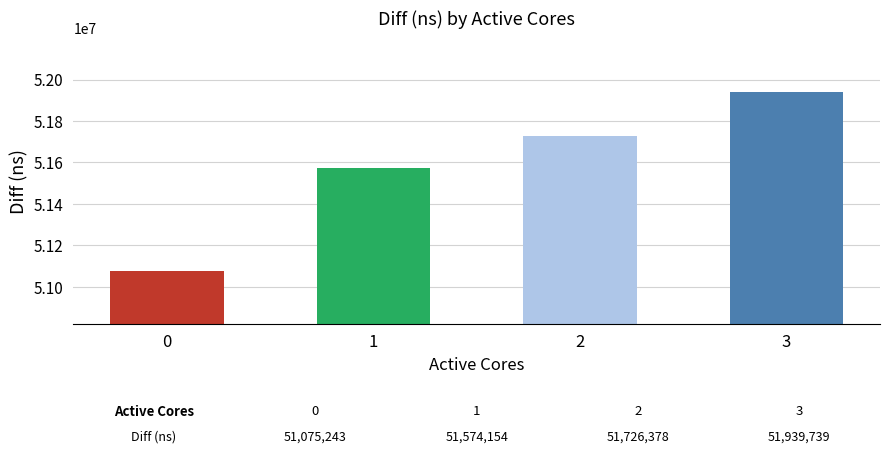

What is the sum of the values at 2 and 3?

103666117